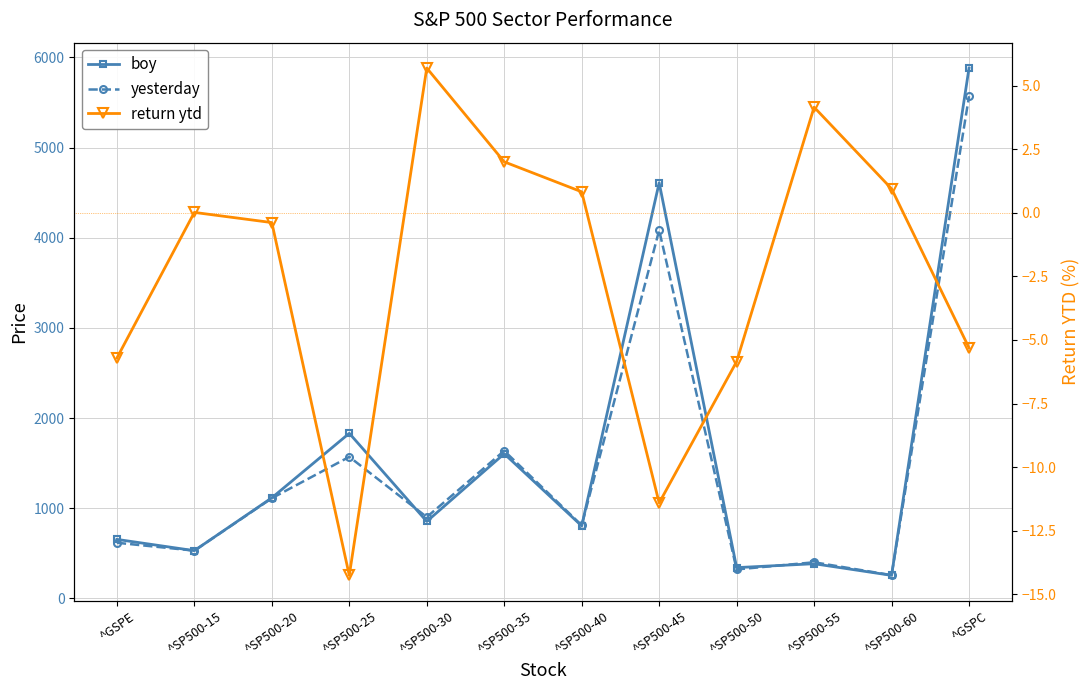

In return ytd, how many points are lower than both neighbors (excluding endpoints)?

2